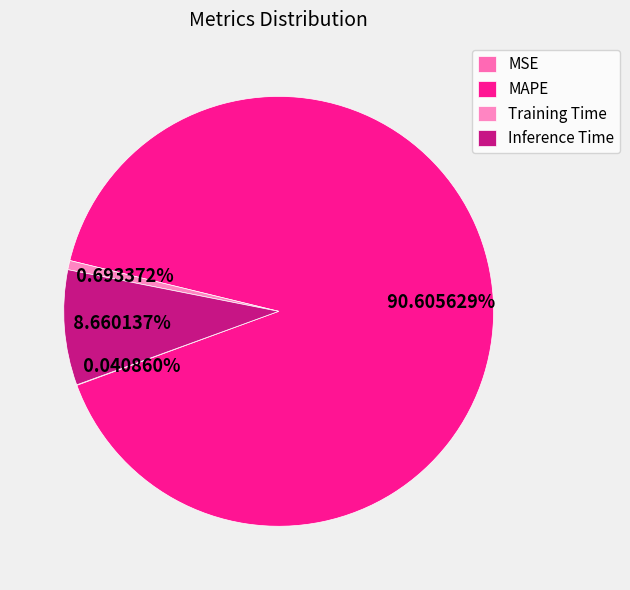

Combined, what portion of the pie is Inference Time and MSE?

8.7%